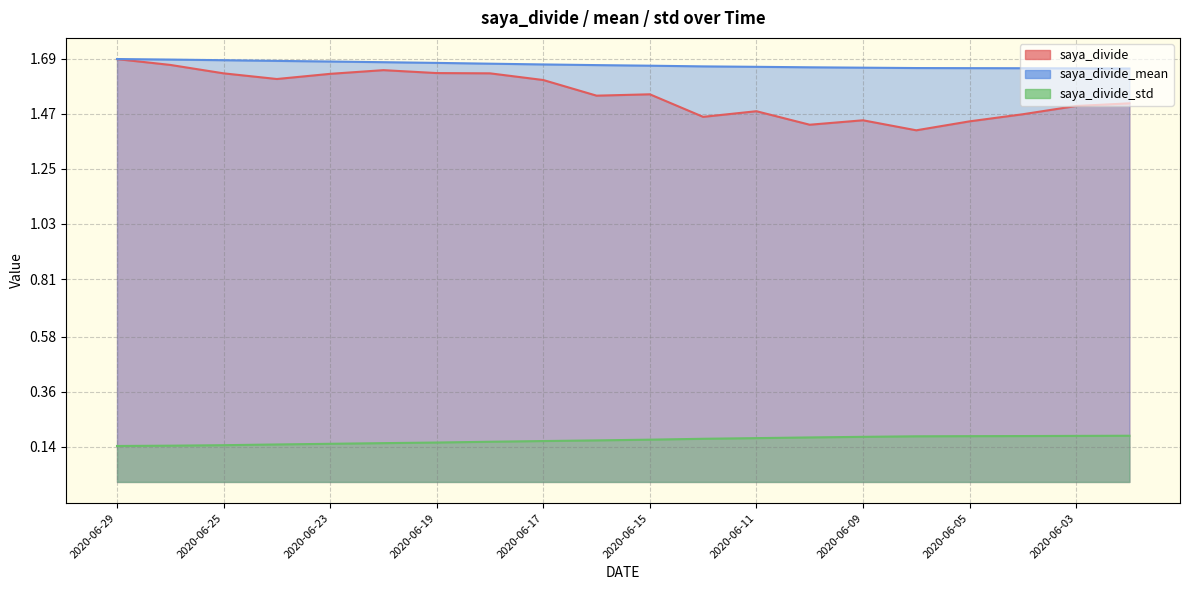

Count the saya_divide values in the range 1 to 2.

20